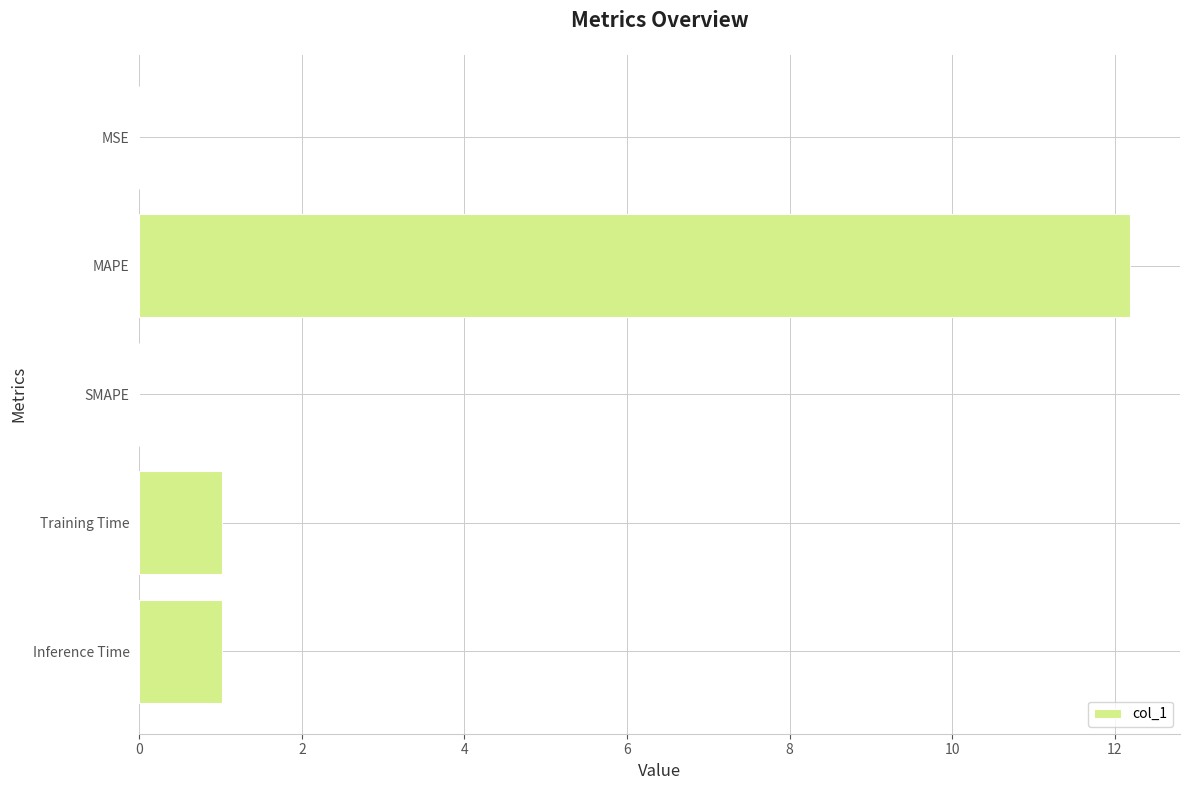

What is the sum of all values?

14.2